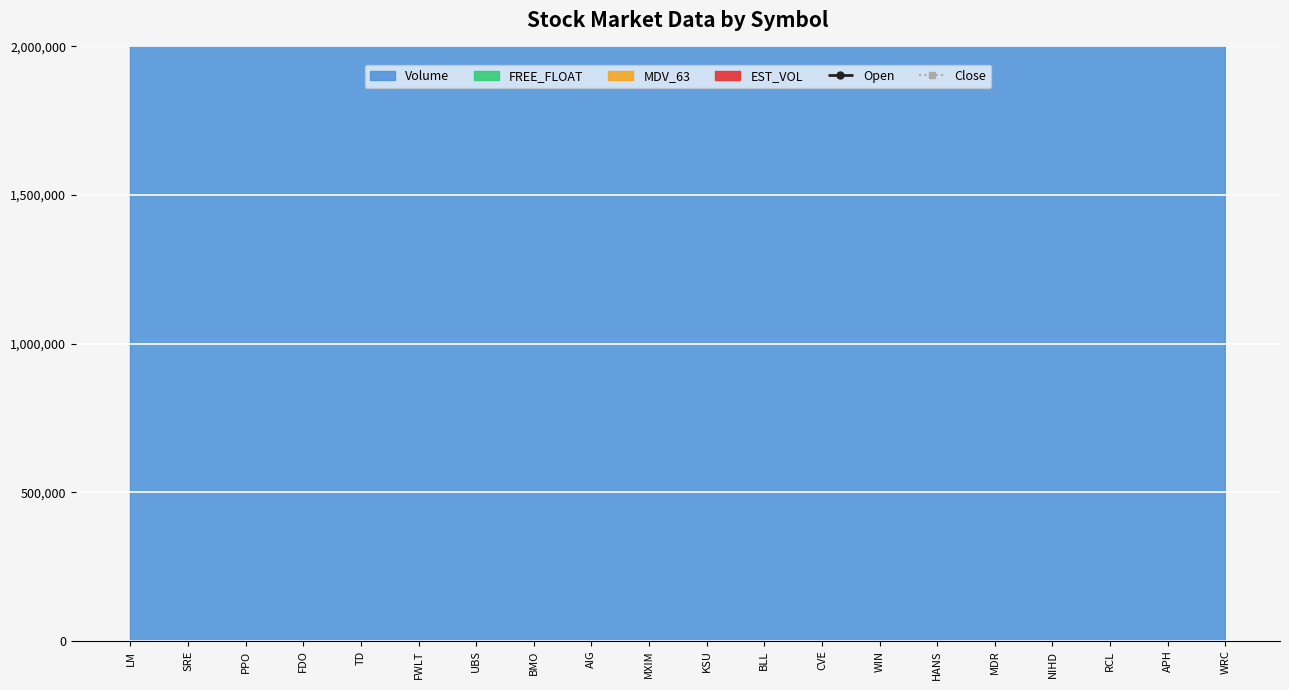

What is the value of the Close point at the 17th from the left?

32016000.0